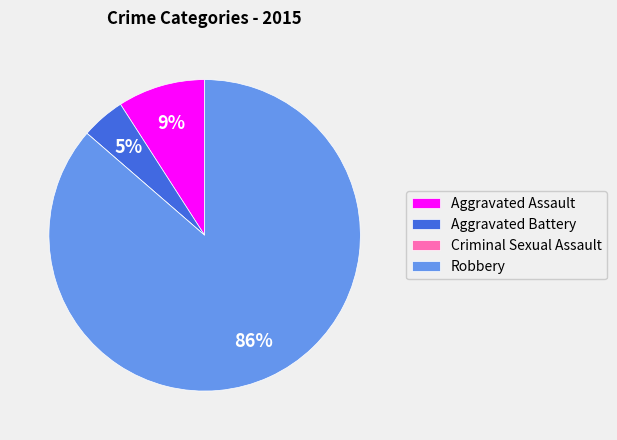

Does Robbery represent more than half of the total?

Yes